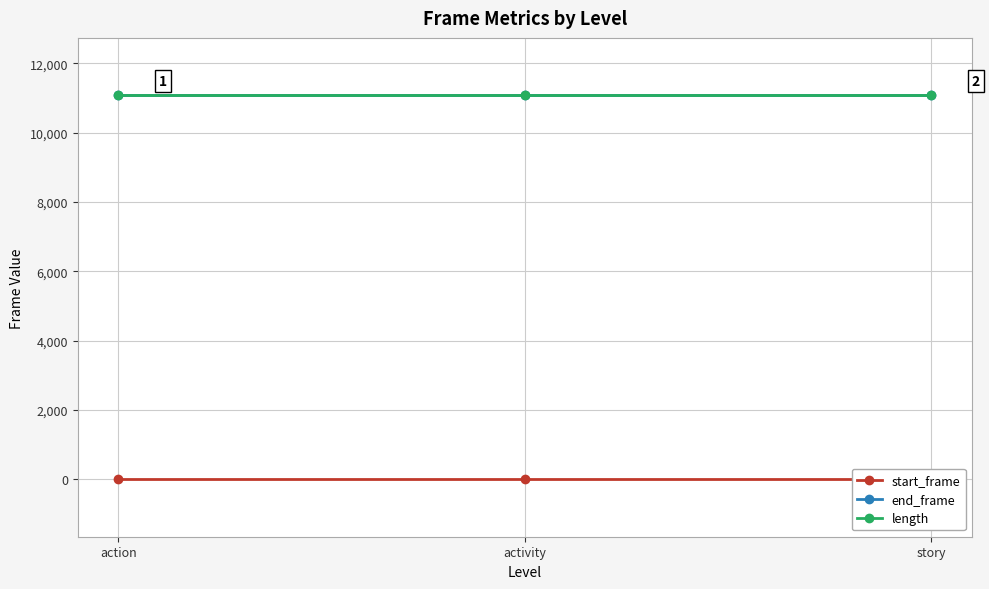

At how many categories does at least one series exceed 9332?

3